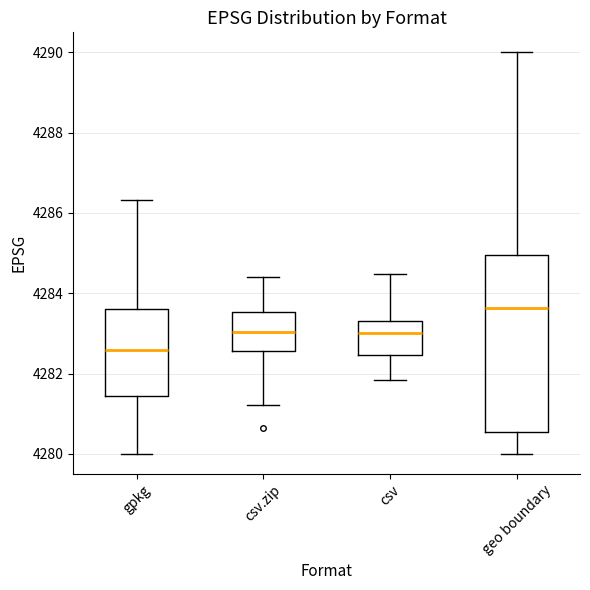

Where does the lower whisker of the box for csv end on the y-axis? The values are not printed on the chart, so give them approximately, as read against the axis.

4281.8